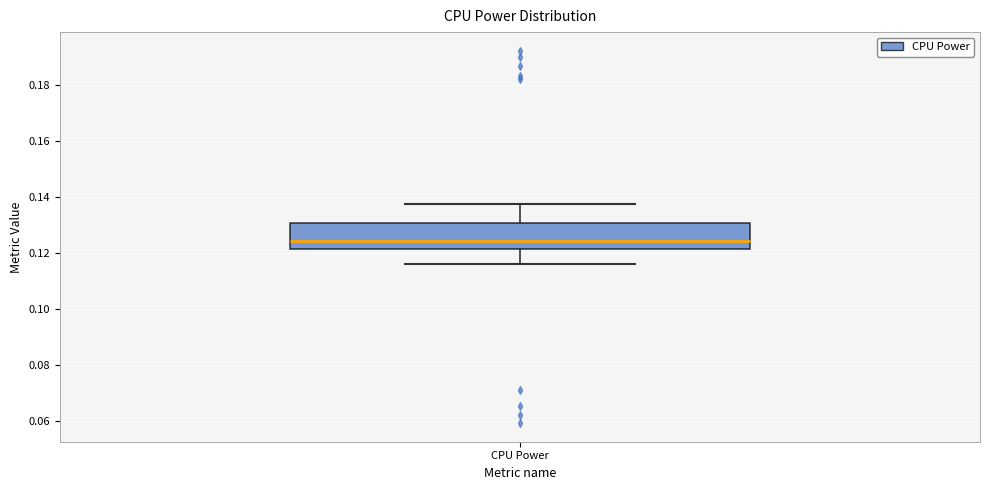

Where is the upper edge of the box for CPU Power on the y-axis? The values are not printed on the chart, so give them approximately, as read against the axis.

0.130